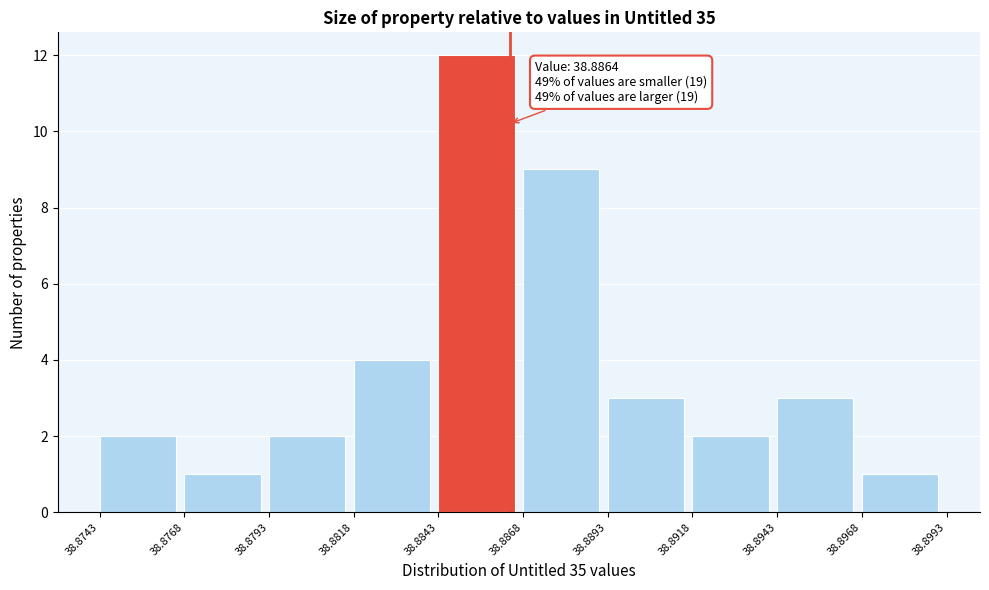

Over which range of the x-axis is the bar tallest?

38.8843 to 38.8868